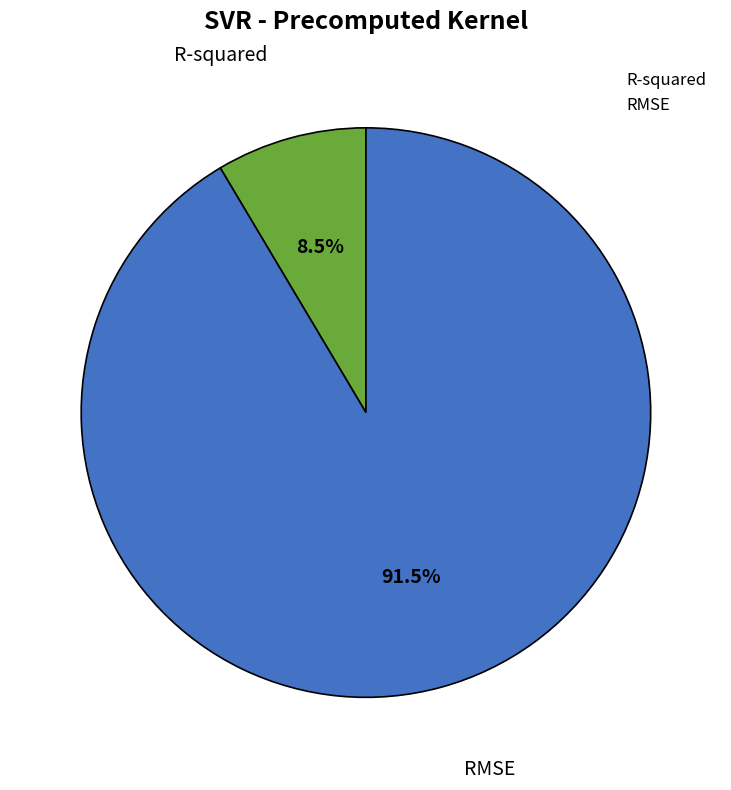

Is it true that RMSE is 76% of the pie?

False